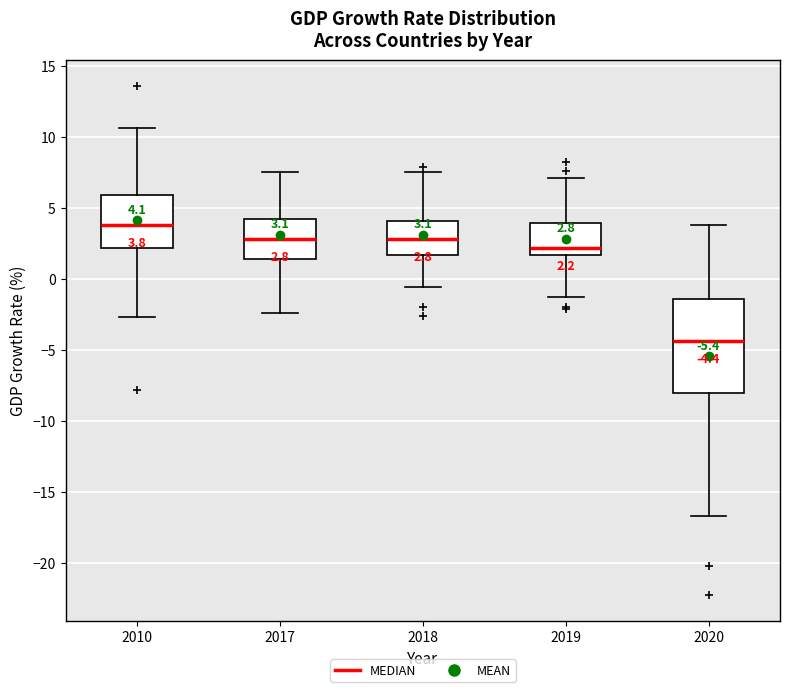

Which box's median line is the highest?

2010